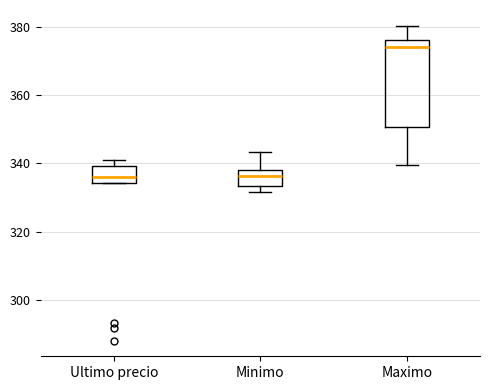

Comparing the boxes themselves (not the whiskers), which one is the tallest?

Maximo